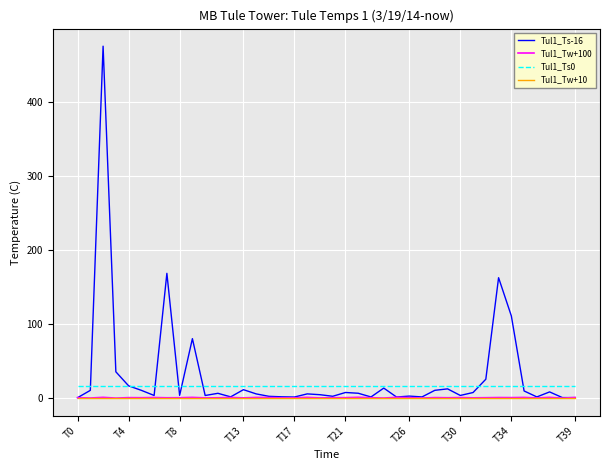

Which series has the widest spread of values?

Tul1_Ts-16